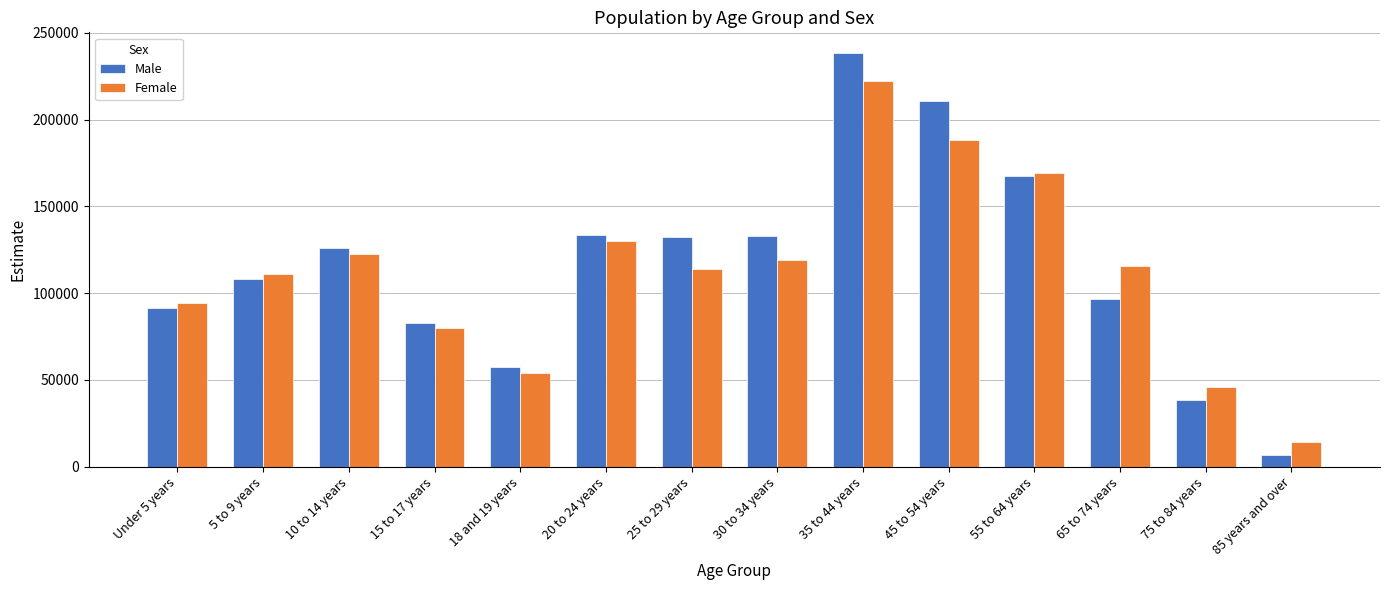

Which series has the largest range (max minus min)?

Male